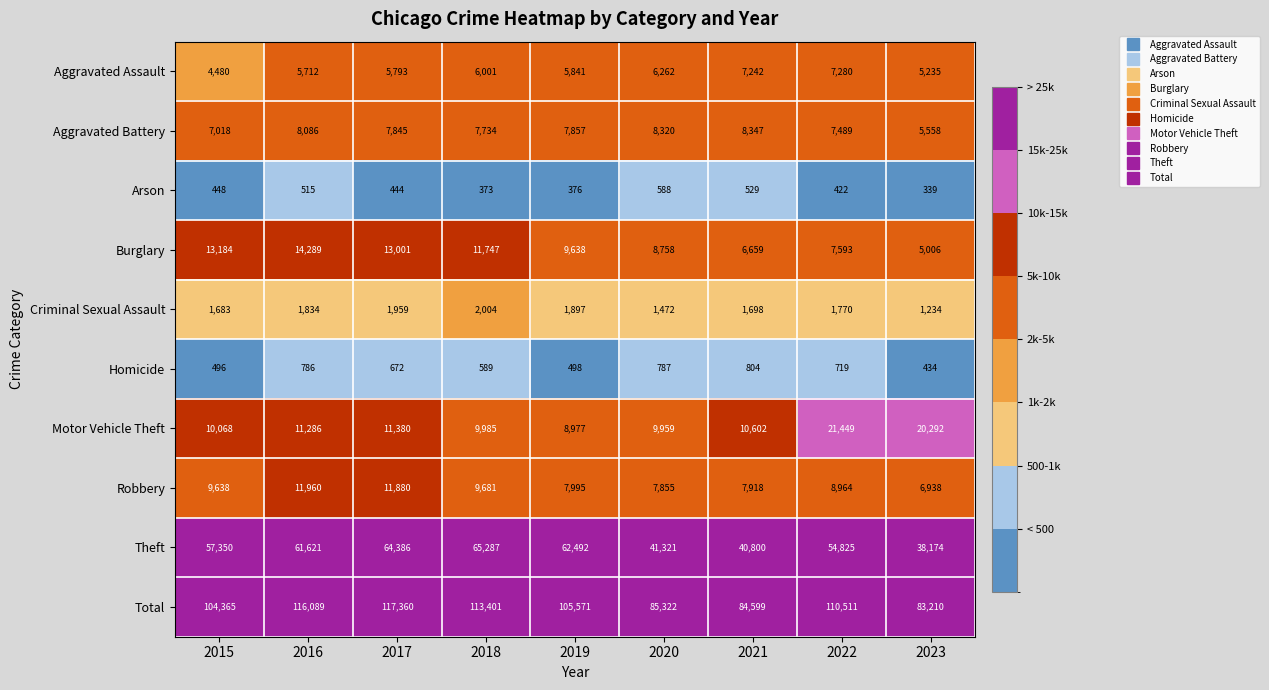

At which category is the sum across all series the highest?

2017